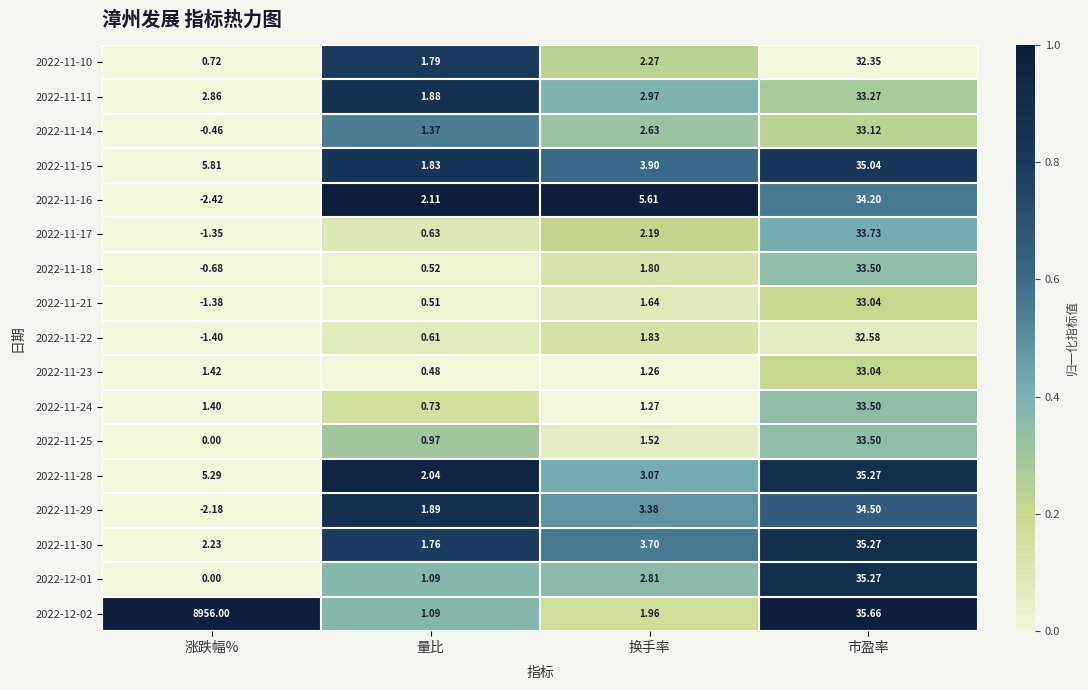

At which category does the chart reach its peak across all series?

涨跌幅%